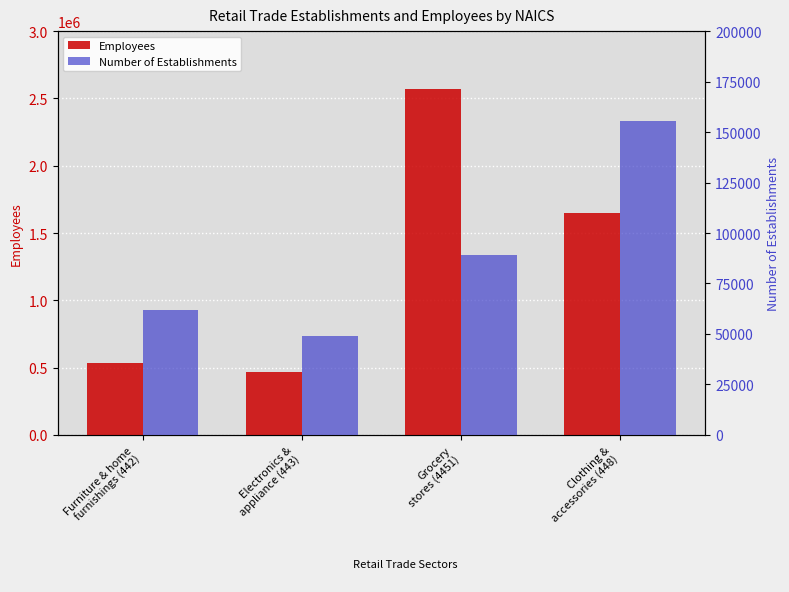

List the series in order of their overall mean, highest first.

Employees, Number of Establishments